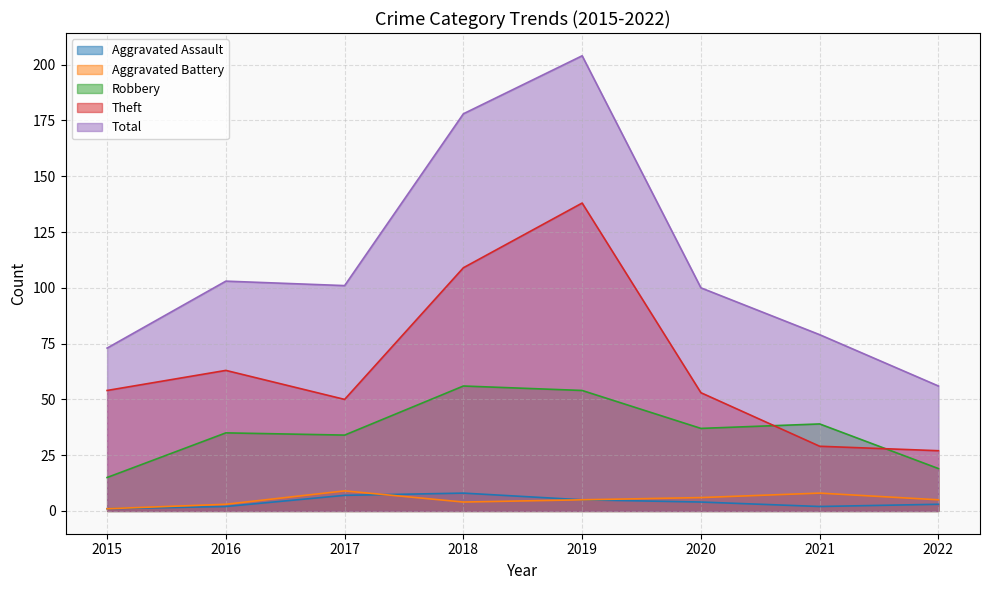

Reading left to right, extract all data points from this chart.

Aggravated Assault: 1	2	7	8	5	4	2	3
Aggravated Battery: 1	3	9	4	5	6	8	5
Robbery: 15	35	34	56	54	37	39	19
Theft: 54	63	50	109	138	53	29	27
Total: 73	103	101	178	204	100	79	56